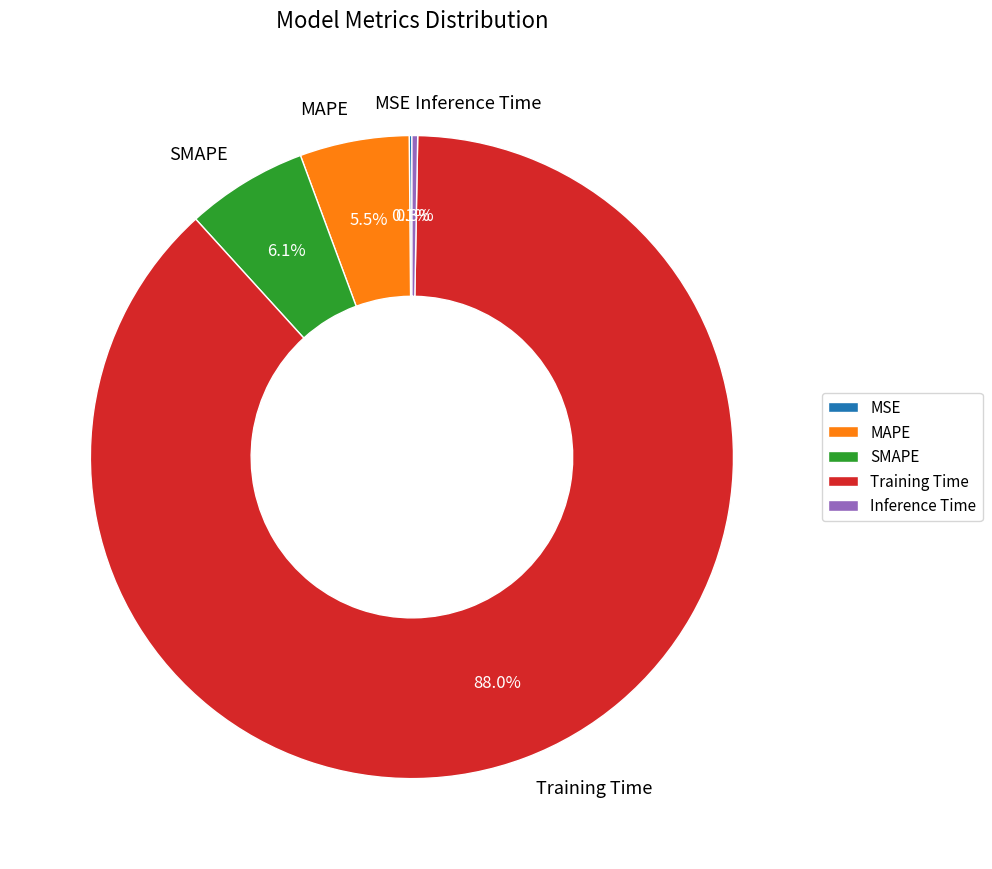

Which category has the biggest portion of the pie?

Training Time